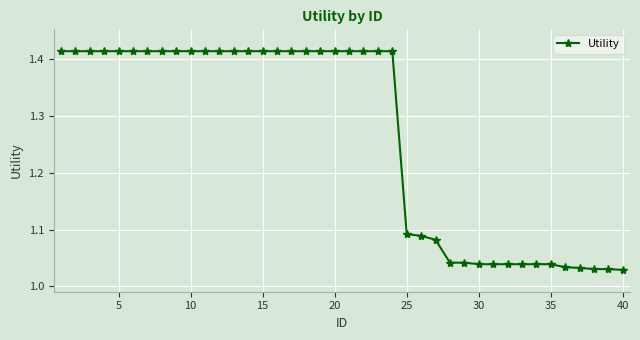

What is the difference between the maximum and minimum values?

0.4